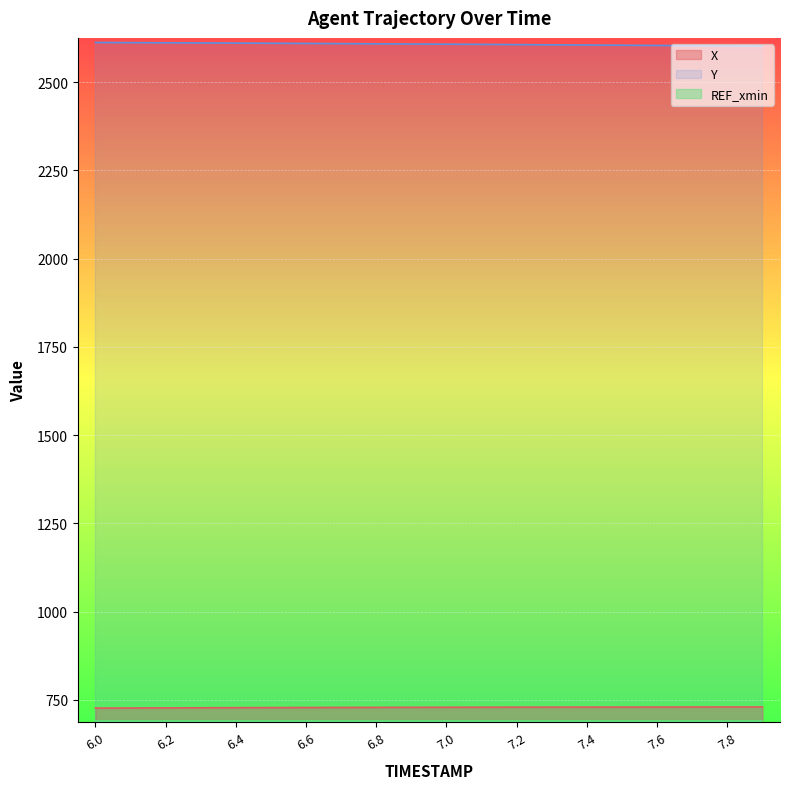

List the labels in order of Y value, largest first.

6.0, 6.1, 6.2, 6.3, 6.4, 6.5, 6.6, 6.7, 6.8, 6.9, 7.0, 7.1, 7.2, 7.3, 7.4, 7.5, 7.6, 7.7, 7.8, 7.9